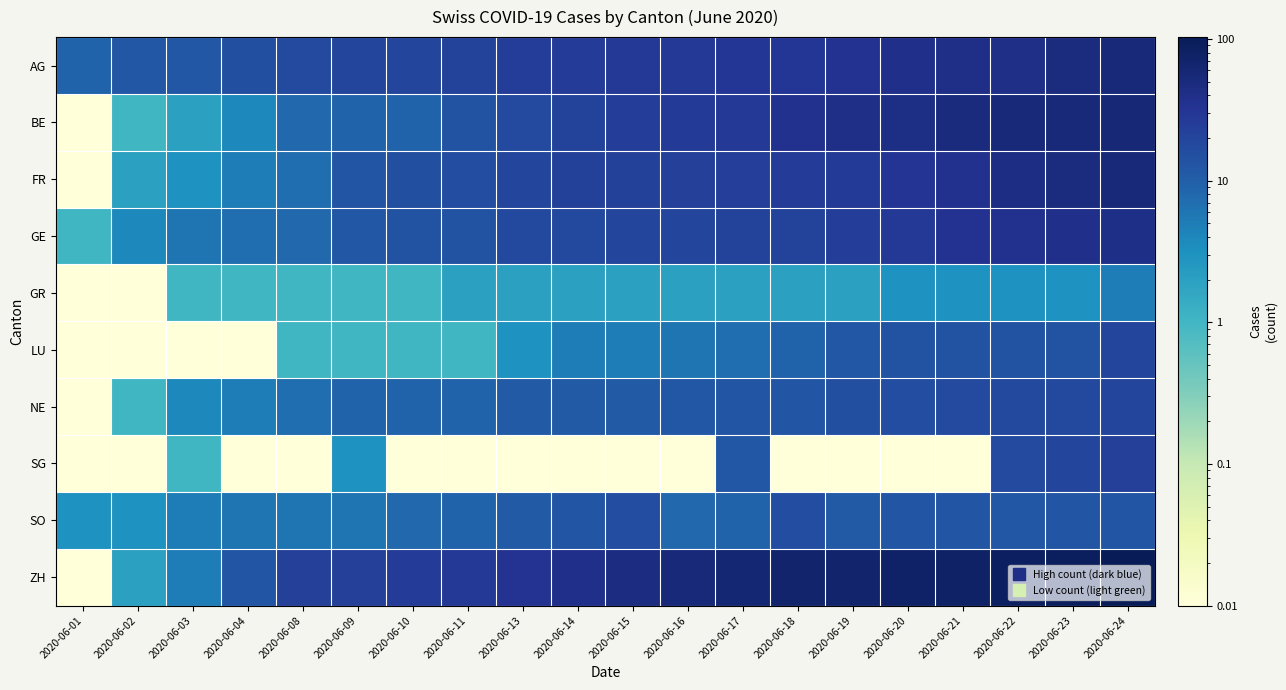

Reading left to right, what are all the values shown in this chart?

AG: 2020-06-01=9.0	2020-06-02=12.0	2020-06-03=12.0	2020-06-04=15.0	2020-06-08=17.0	2020-06-09=19.0	2020-06-10=19.0	2020-06-11=21.0	2020-06-13=25.0	2020-06-14=26.0	2020-06-15=28.0	2020-06-16=29.0	2020-06-17=30.0	2020-06-18=30.0	2020-06-19=34.0	2020-06-20=38.0	2020-06-21=40.0	2020-06-22=40.0	2020-06-23=47.0	2020-06-24=53.0
BE: 2020-06-01=0.0	2020-06-02=1.0	2020-06-03=2.0	2020-06-04=4.0	2020-06-08=8.0	2020-06-09=9.0	2020-06-10=9.0	2020-06-11=14.0	2020-06-13=17.0	2020-06-14=21.0	2020-06-15=25.0	2020-06-16=27.0	2020-06-17=29.0	2020-06-18=35.0	2020-06-19=39.0	2020-06-20=43.0	2020-06-21=49.0	2020-06-22=52.0	2020-06-23=53.0	2020-06-24=57.0
FR: 2020-06-01=0.0	2020-06-02=2.0	2020-06-03=3.0	2020-06-04=5.0	2020-06-08=7.0	2020-06-09=13.0	2020-06-10=15.0	2020-06-11=16.0	2020-06-13=20.0	2020-06-14=22.0	2020-06-15=22.0	2020-06-16=23.0	2020-06-17=24.0	2020-06-18=26.0	2020-06-19=27.0	2020-06-20=32.0	2020-06-21=36.0	2020-06-22=44.0	2020-06-23=47.0	2020-06-24=52.0
GE: 2020-06-01=1.0	2020-06-02=4.0	2020-06-03=6.0	2020-06-04=7.0	2020-06-08=8.0	2020-06-09=12.0	2020-06-10=14.0	2020-06-11=14.0	2020-06-13=18.0	2020-06-14=18.0	2020-06-15=20.0	2020-06-16=20.0	2020-06-17=21.0	2020-06-18=21.0	2020-06-19=25.0	2020-06-20=29.0	2020-06-21=34.0	2020-06-22=36.0	2020-06-23=38.0	2020-06-24=41.0
GR: 2020-06-01=0.0	2020-06-02=0.0	2020-06-03=1.0	2020-06-04=1.0	2020-06-08=1.0	2020-06-09=1.0	2020-06-10=1.0	2020-06-11=2.0	2020-06-13=2.0	2020-06-14=2.0	2020-06-15=2.0	2020-06-16=2.0	2020-06-17=2.0	2020-06-18=2.0	2020-06-19=2.0	2020-06-20=3.0	2020-06-21=3.0	2020-06-22=3.0	2020-06-23=3.0	2020-06-24=5.0
LU: 2020-06-01=0.0	2020-06-02=0.0	2020-06-03=0.0	2020-06-04=0.0	2020-06-08=1.0	2020-06-09=1.0	2020-06-10=1.0	2020-06-11=1.0	2020-06-13=3.0	2020-06-14=5.0	2020-06-15=5.0	2020-06-16=6.0	2020-06-17=7.0	2020-06-18=9.0	2020-06-19=12.0	2020-06-20=14.0	2020-06-21=14.0	2020-06-22=14.0	2020-06-23=14.0	2020-06-24=19.0
NE: 2020-06-01=0.0	2020-06-02=1.0	2020-06-03=4.0	2020-06-04=5.0	2020-06-08=7.0	2020-06-09=9.0	2020-06-10=9.0	2020-06-11=9.0	2020-06-13=11.0	2020-06-14=11.0	2020-06-15=11.0	2020-06-16=12.0	2020-06-17=13.0	2020-06-18=13.0	2020-06-19=15.0	2020-06-20=16.0	2020-06-21=17.0	2020-06-22=18.0	2020-06-23=18.0	2020-06-24=19.0
SG: 2020-06-01=0.0	2020-06-02=0.0	2020-06-03=1.0	2020-06-04=0.0	2020-06-08=0.0	2020-06-09=3.0	2020-06-10=0.0	2020-06-11=0.0	2020-06-13=0.0	2020-06-14=0.0	2020-06-15=0.0	2020-06-16=0.0	2020-06-17=12.0	2020-06-18=0.0	2020-06-19=0.0	2020-06-20=0.0	2020-06-21=0.0	2020-06-22=17.0	2020-06-23=20.0	2020-06-24=23.0
SO: 2020-06-01=3.0	2020-06-02=3.0	2020-06-03=5.0	2020-06-04=6.0	2020-06-08=6.0	2020-06-09=6.0	2020-06-10=8.0	2020-06-11=9.0	2020-06-13=11.0	2020-06-14=13.0	2020-06-15=16.0	2020-06-16=8.0	2020-06-17=9.0	2020-06-18=16.0	2020-06-19=11.0	2020-06-20=13.0	2020-06-21=13.0	2020-06-22=12.0	2020-06-23=13.0	2020-06-24=13.0
ZH: 2020-06-01=0.0	2020-06-02=2.0	2020-06-03=5.0	2020-06-04=13.0	2020-06-08=23.0	2020-06-09=23.0	2020-06-10=26.0	2020-06-11=28.0	2020-06-13=33.0	2020-06-14=38.0	2020-06-15=45.0	2020-06-16=52.0	2020-06-17=62.0	2020-06-18=67.0	2020-06-19=68.0	2020-06-20=75.0	2020-06-21=80.0	2020-06-22=83.0	2020-06-23=87.0	2020-06-24=103.0